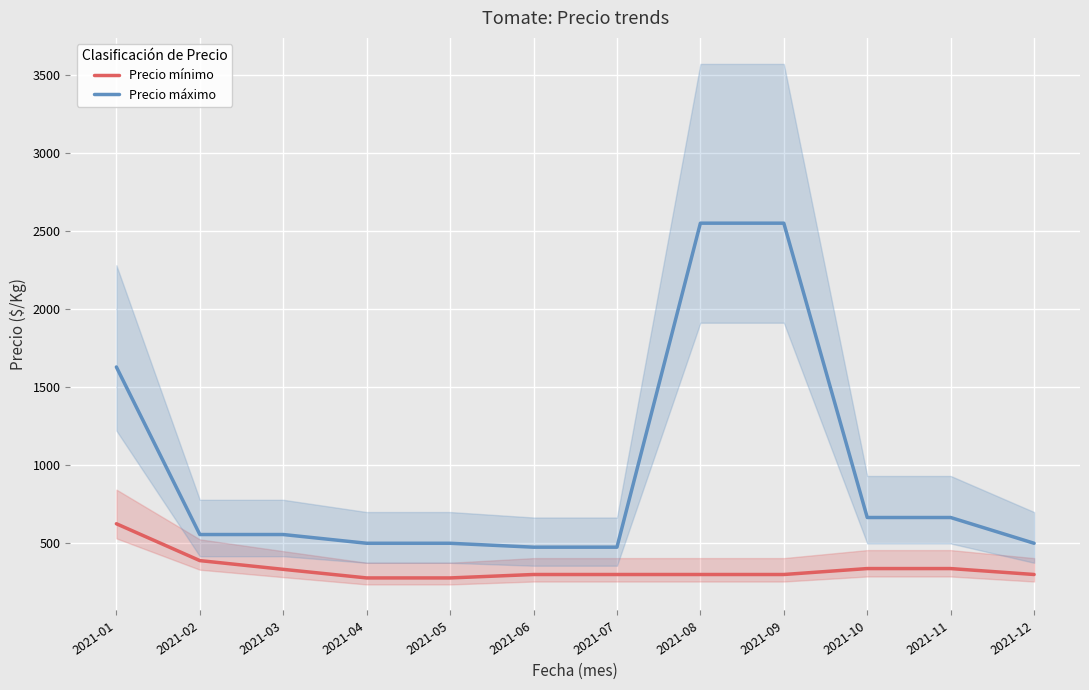

Rank the series at 2021-12 from lowest to highest value.

Precio mínimo, Precio máximo